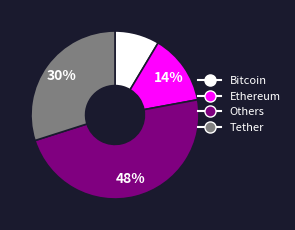

To the nearest percent, what is the difference between the largest and smallest slice percentages?

39%